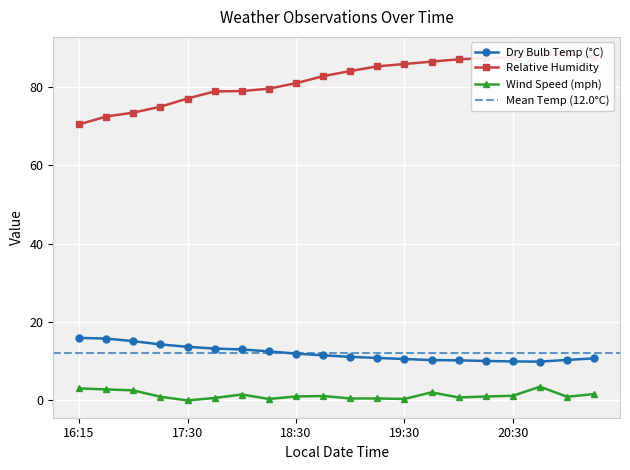

What is the value of the Dry Bulb Temp (°C) point at the 4th from the left?

14.3